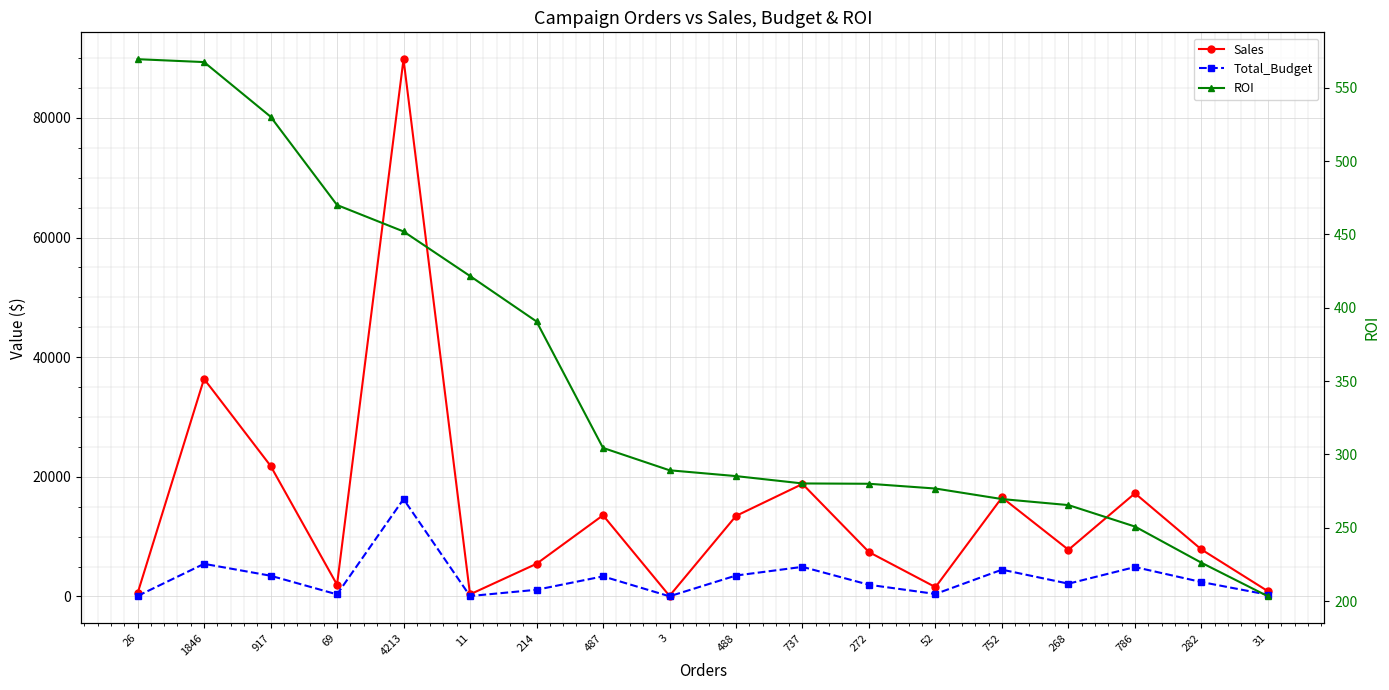

What is the label of the 4th point from the left?

69